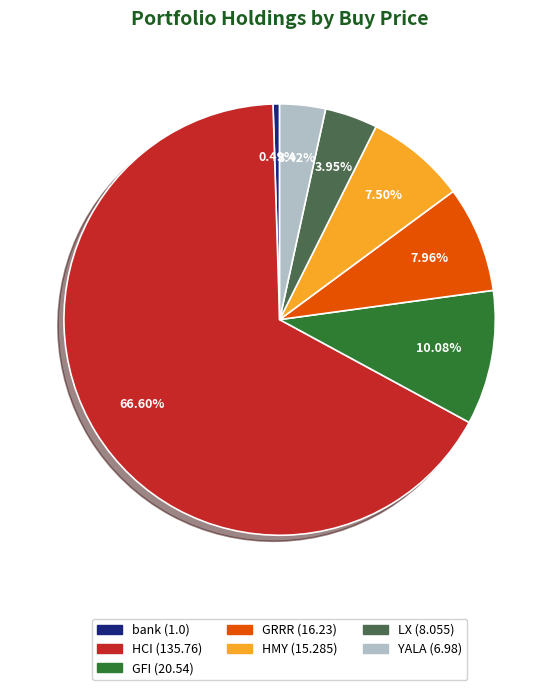

To the nearest percent, what is the combined percentage of bank and HCI?

67%